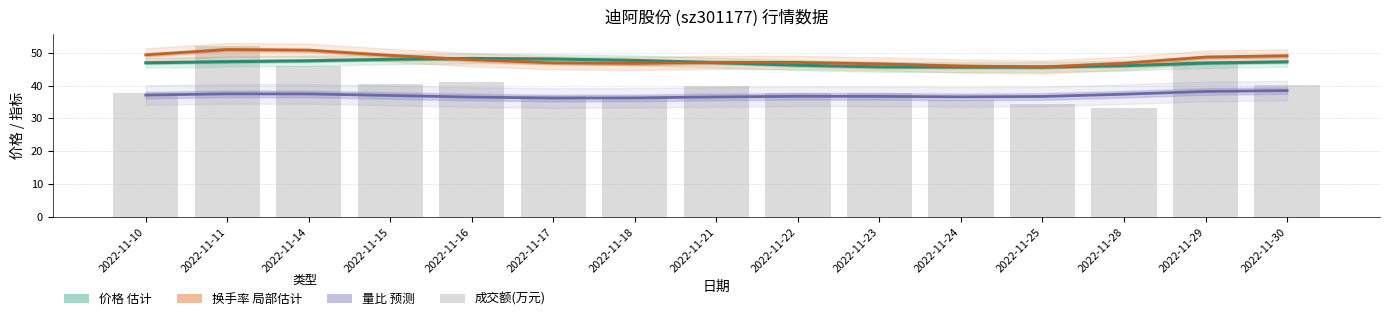

What is the difference between the highest and lowest values at 2022-11-22?

10.3